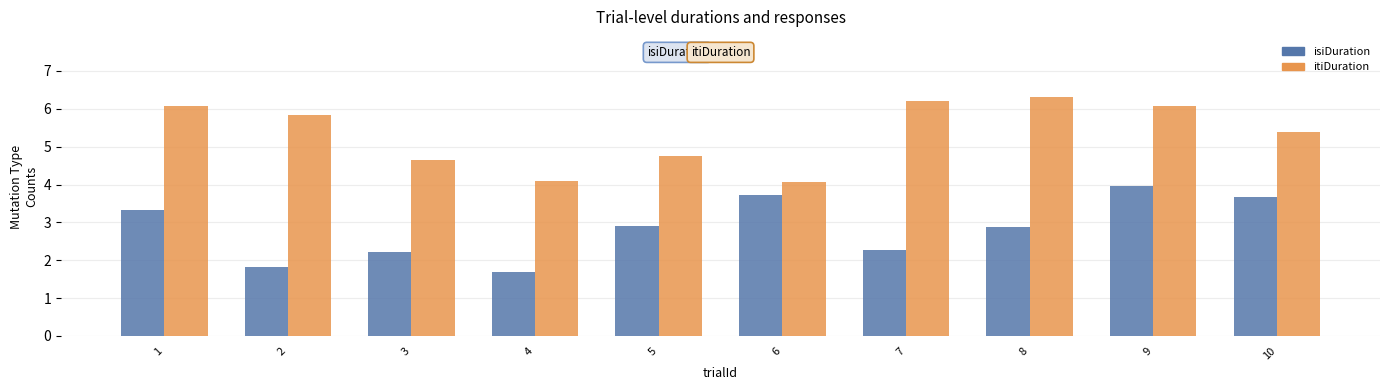

At 9, list the series in order from smallest to largest.

isiDuration, itiDuration